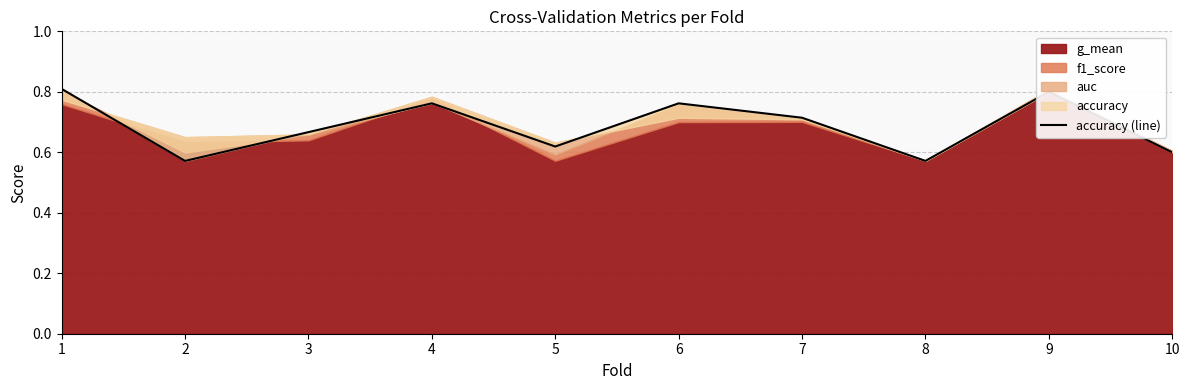

What is the minimum value shown in the chart?

0.6